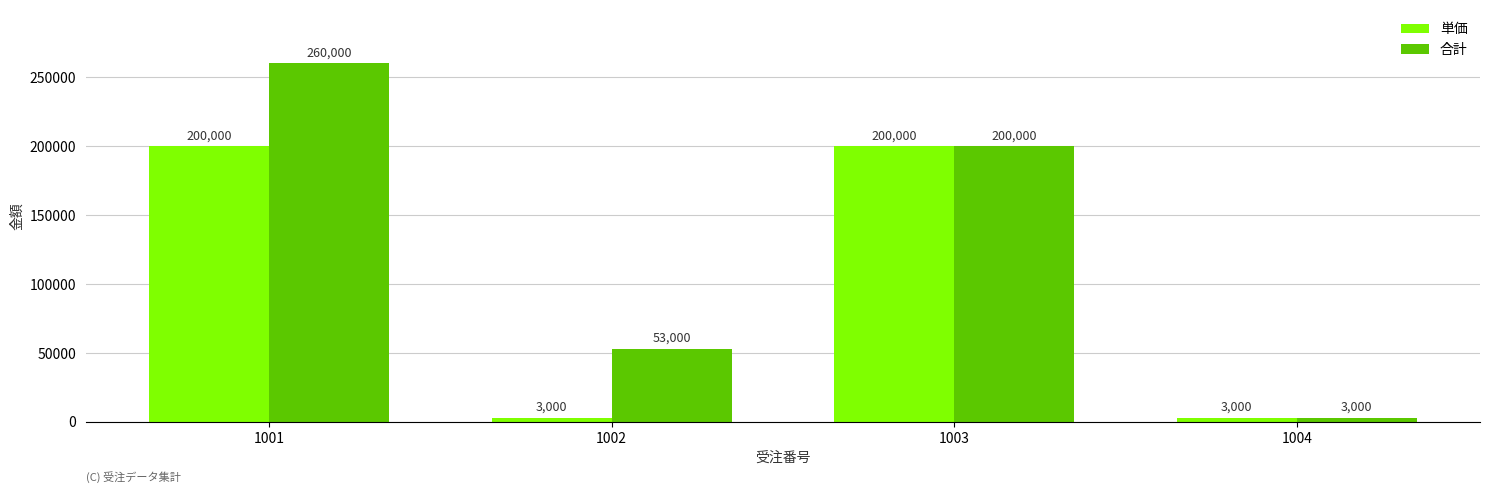

What is the difference between the highest and lowest values at 1002?

50000